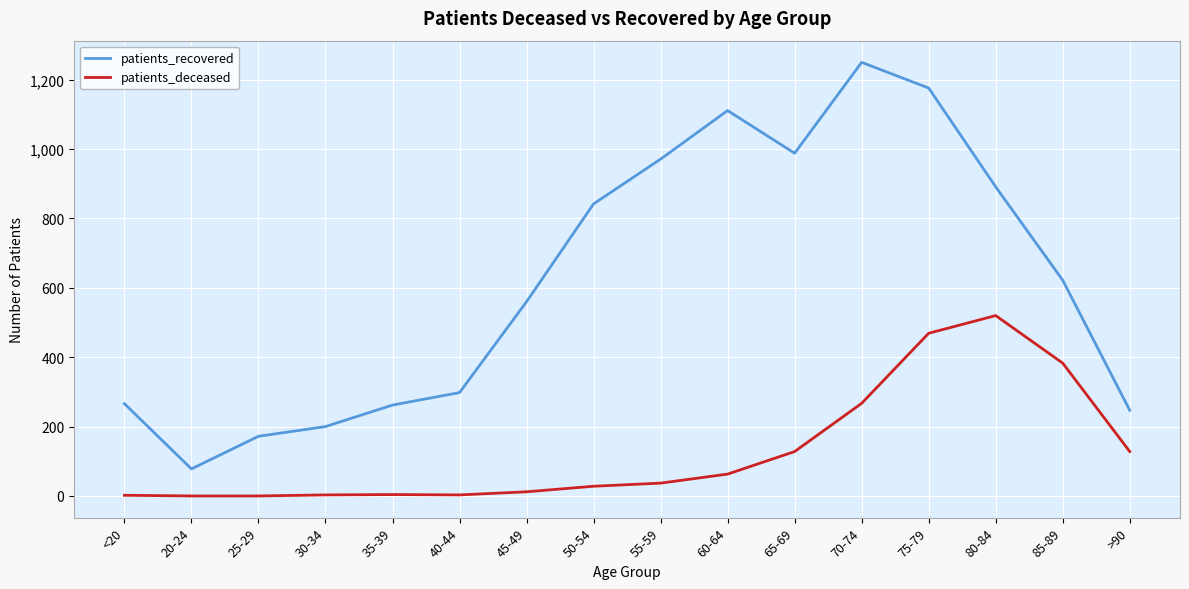

Rank the series at 40-44 from lowest to highest value.

patients_deceased, patients_recovered